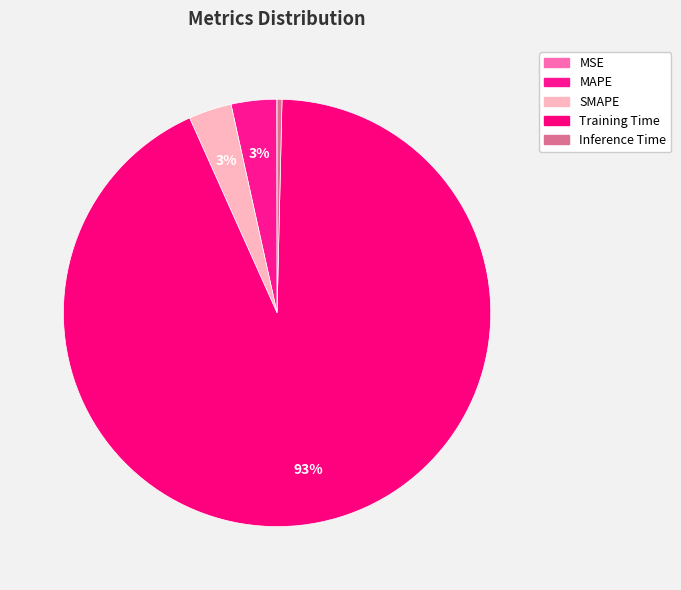

Which slice is the smallest?

MSE